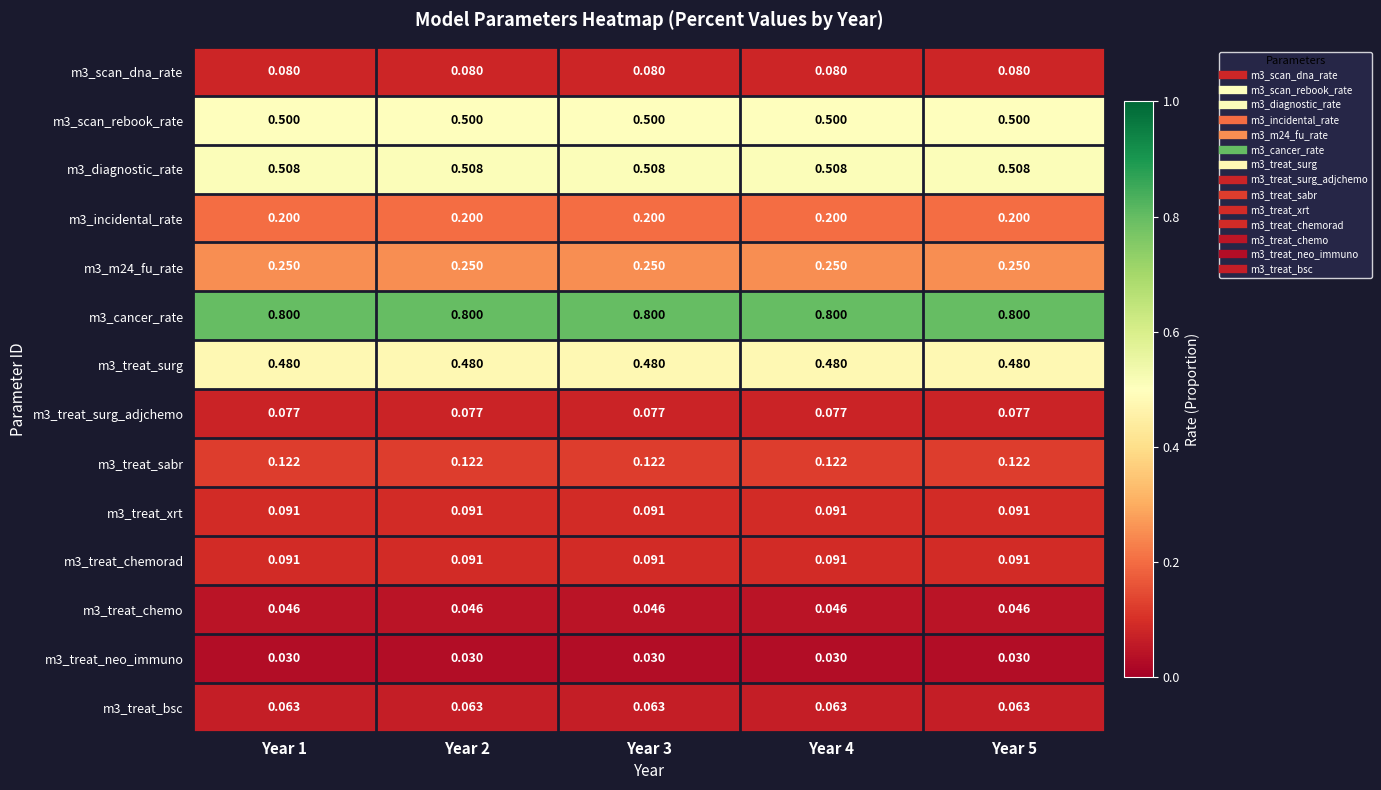

How many distinct data groups are displayed?

14